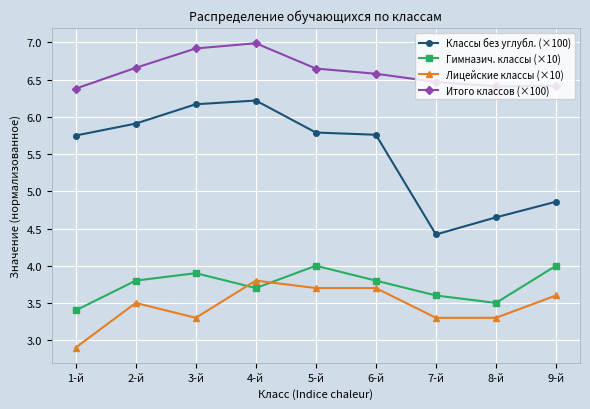

How many data points in Классы без углубл. (×100) are above 5?

6